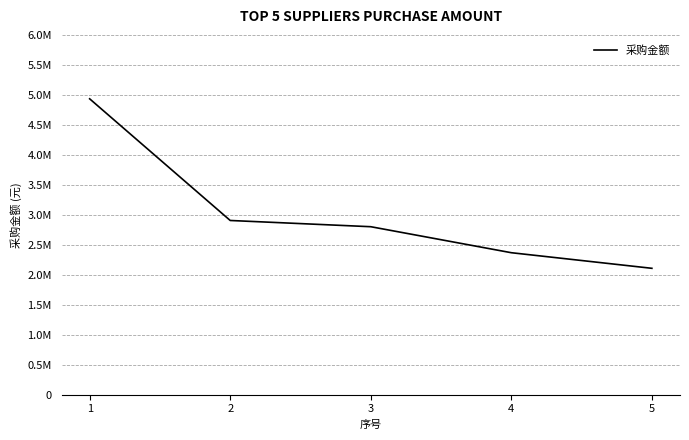

What is the sum of all values?

15115998.5